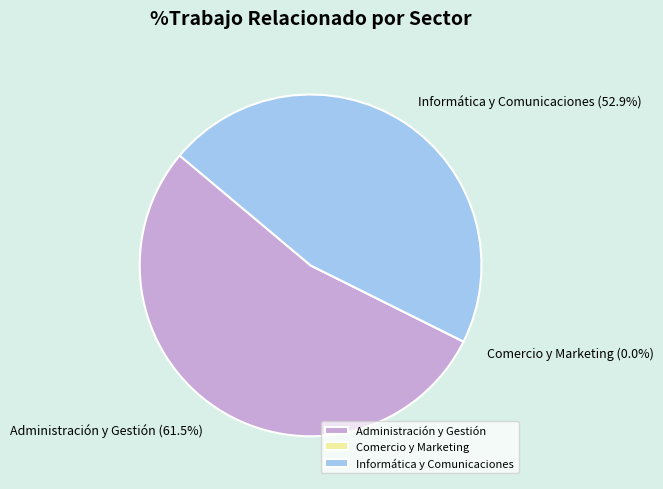

The Administración y Gestión slice represents 54% of the pie. True or false?

True